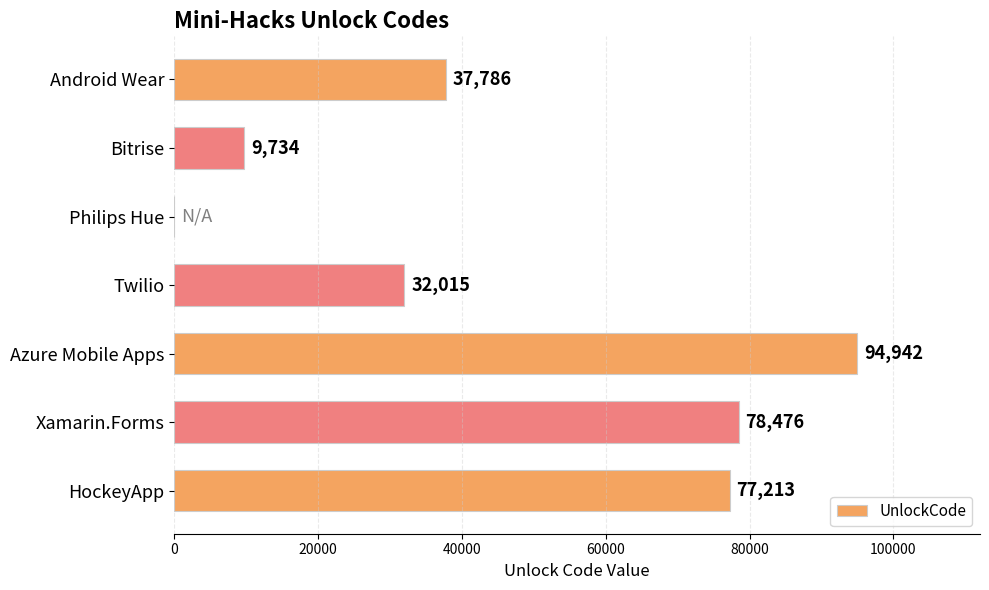

Where is the data nearest to the value 47471?

Android Wear